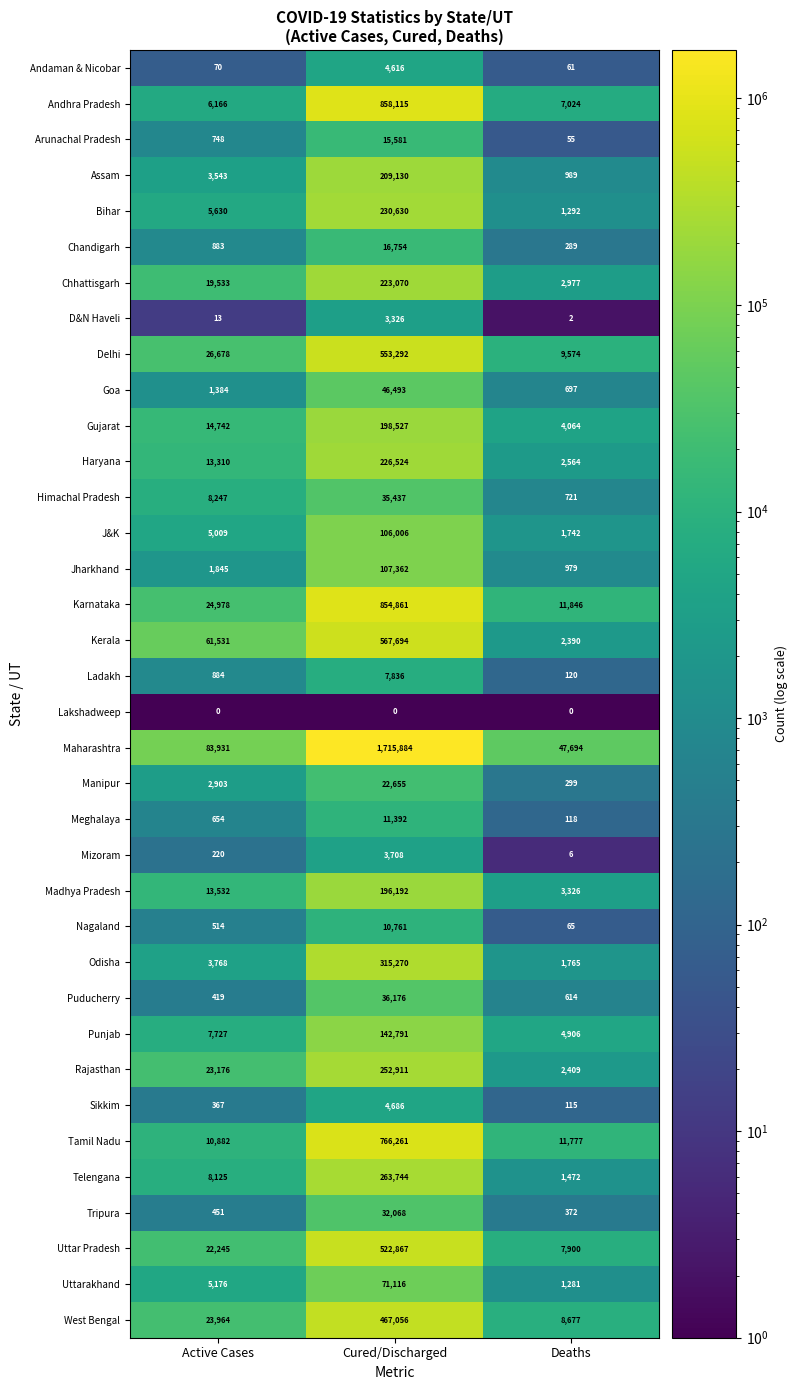

How many Manipur values are between 299 and 22655?

3